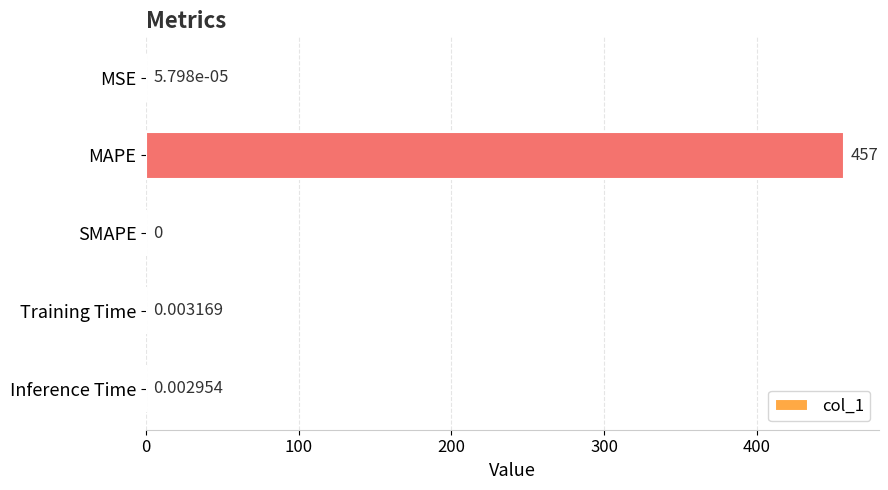

Where is the data nearest to the value 228?

Training Time